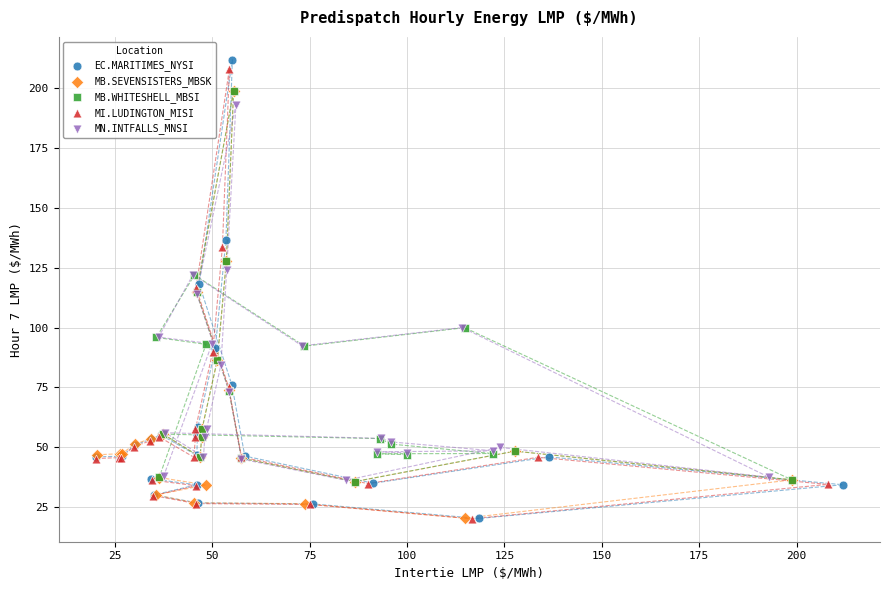

Which series has the widest spread of Y values?

EC.MARITIMES_NYSI